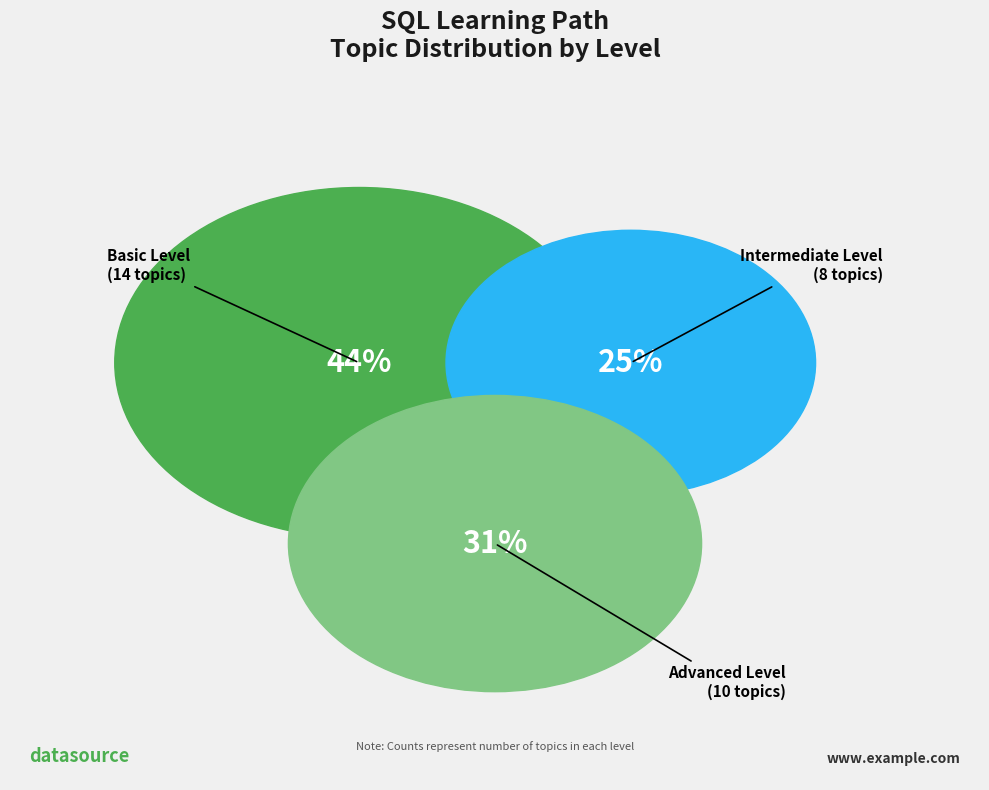

Is Performance Tuning the majority of the pie?

No